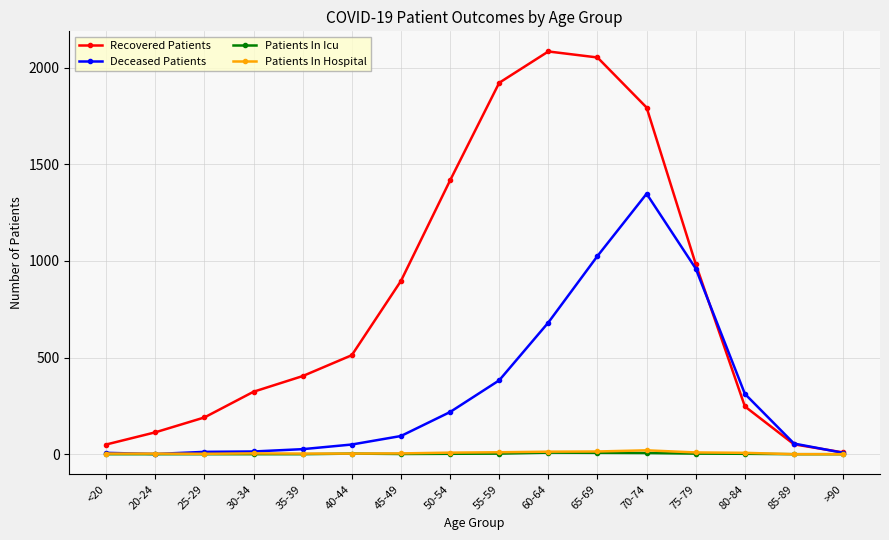

Is it true that Patients In Hospital equals 0 at 85-89?

True